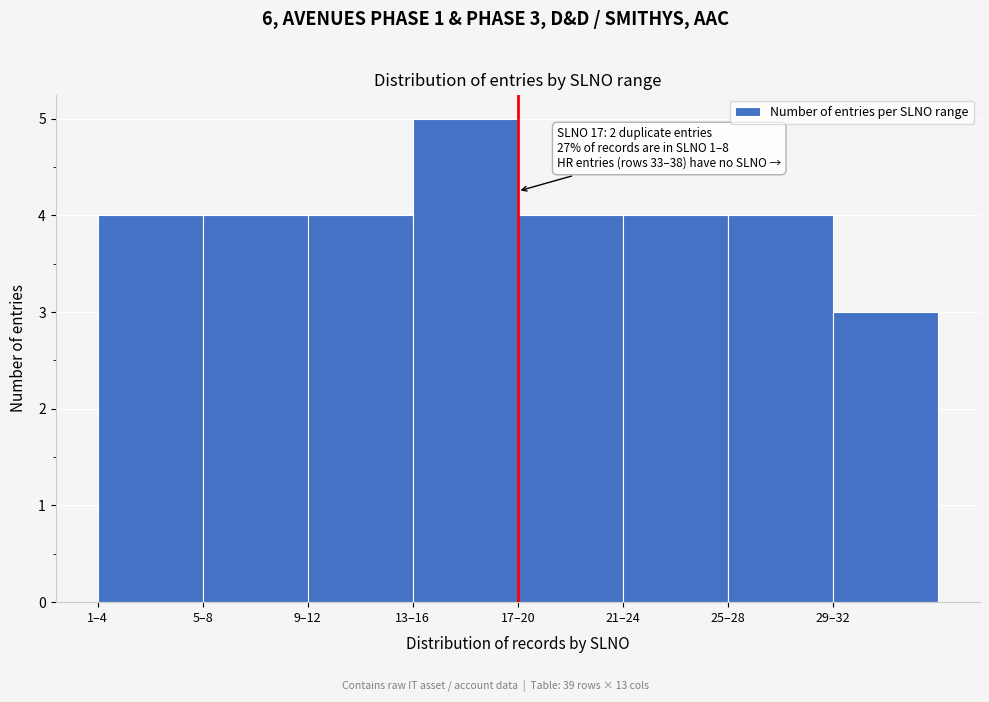

Reading right to left, what are all the values shown in this chart?

29–32=3	25–28=4	21–24=4	17–20=4	13–16=5	9–12=4	5–8=4	1–4=4